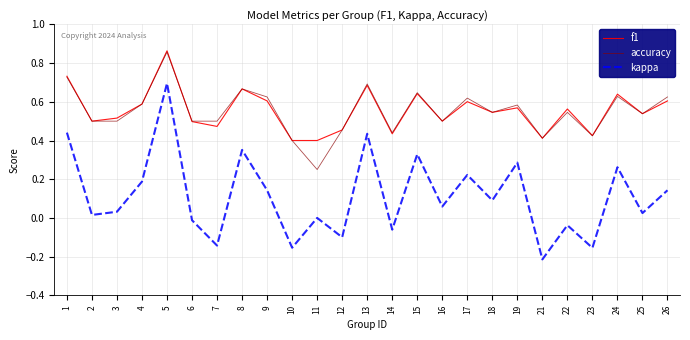

Which series has the widest spread of values?

kappa